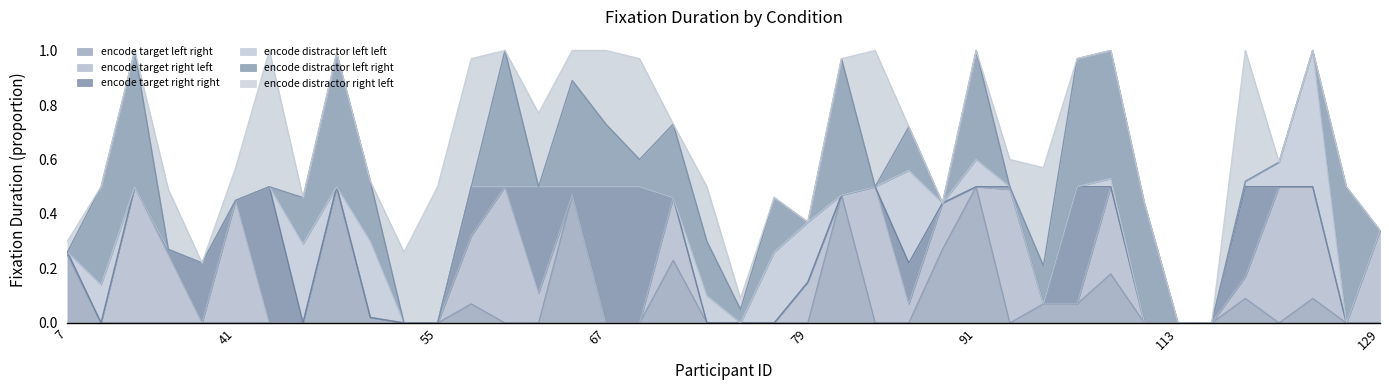

Reading left to right, what are all the values shown in this chart?

encode_target_left_right: 7=0.2	33=0.0	35=0.0	37=0.0	39=0.0	41=0.0	43=0.0	45=0.0	49=0.5	51=0.0	53=0.0	55=0.0	57=0.1	59=0.0	63=0.0	65=0.5	67=0.0	69=0.0	71=0.2	73=0.0	75=0.0	77=0.0	79=0.0	81=0.5	83=0.0	87=0.0	89=0.3	91=0.5	93=0.0	98=0.1	102=0.1	109=0.2	111=0.0	113=0.0	117=0.0	119=0.1	121=0.0	123=0.1	127=0.0	129=0.0
encode_target_right_left: 7=0.0	33=0.0	35=0.5	37=0.2	39=0.0	41=0.5	43=0.0	45=0.0	49=0.0	51=0.0	53=0.0	55=0.0	57=0.2	59=0.5	63=0.1	65=0.0	67=0.0	69=0.0	71=0.2	73=0.0	75=0.0	77=0.0	79=0.1	81=0.0	83=0.5	87=0.1	89=0.2	91=0.0	93=0.5	98=0.0	102=0.0	109=0.3	111=0.0	113=0.0	117=0.0	119=0.1	121=0.5	123=0.4	127=0.0	129=0.3
encode_target_right_right: 7=0.0	33=0.0	35=0.0	37=0.0	39=0.2	41=0.0	43=0.5	45=0.0	49=0.0	51=0.0	53=0.0	55=0.0	57=0.2	59=0.0	63=0.4	65=0.0	67=0.5	69=0.5	71=0.0	73=0.0	75=0.0	77=0.0	79=0.0	81=0.0	83=0.0	87=0.1	89=0.0	91=0.0	93=0.0	98=0.0	102=0.4	109=0.0	111=0.0	113=0.0	117=0.0	119=0.3	121=0.0	123=0.0	127=0.0	129=0.0
encode_distractor_left_left: 7=0.0	33=0.1	35=0.0	37=0.0	39=0.0	41=0.0	43=0.0	45=0.3	49=0.0	51=0.3	53=0.0	55=0.0	57=0.0	59=0.0	63=0.0	65=0.0	67=0.0	69=0.0	71=0.0	73=0.1	75=0.0	77=0.3	79=0.2	81=0.0	83=0.0	87=0.3	89=0.0	91=0.1	93=0.0	98=0.0	102=0.0	109=0.0	111=0.0	113=0.0	117=0.0	119=0.0	121=0.1	123=0.5	127=0.0	129=0.0
encode_distractor_left_right: 7=0.0	33=0.4	35=0.5	37=0.0	39=0.0	41=0.0	43=0.0	45=0.2	49=0.5	51=0.2	53=0.0	55=0.0	57=0.0	59=0.5	63=0.0	65=0.4	67=0.2	69=0.1	71=0.3	73=0.2	75=0.1	77=0.2	79=0.0	81=0.5	83=0.0	87=0.2	89=0.0	91=0.4	93=0.0	98=0.1	102=0.5	109=0.5	111=0.4	113=0.0	117=0.0	119=0.0	121=0.0	123=0.0	127=0.5	129=0.0
encode_distractor_right_left: 7=0.0	33=0.0	35=0.0	37=0.2	39=0.0	41=0.1	43=0.5	45=0.0	49=0.0	51=0.0	53=0.3	55=0.5	57=0.5	59=0.0	63=0.3	65=0.1	67=0.3	69=0.4	71=0.0	73=0.2	75=0.0	77=0.0	79=0.0	81=0.0	83=0.5	87=0.0	89=0.0	91=0.0	93=0.1	98=0.4	102=0.0	109=0.0	111=0.0	113=0.0	117=0.0	119=0.5	121=0.0	123=0.0	127=0.0	129=0.0